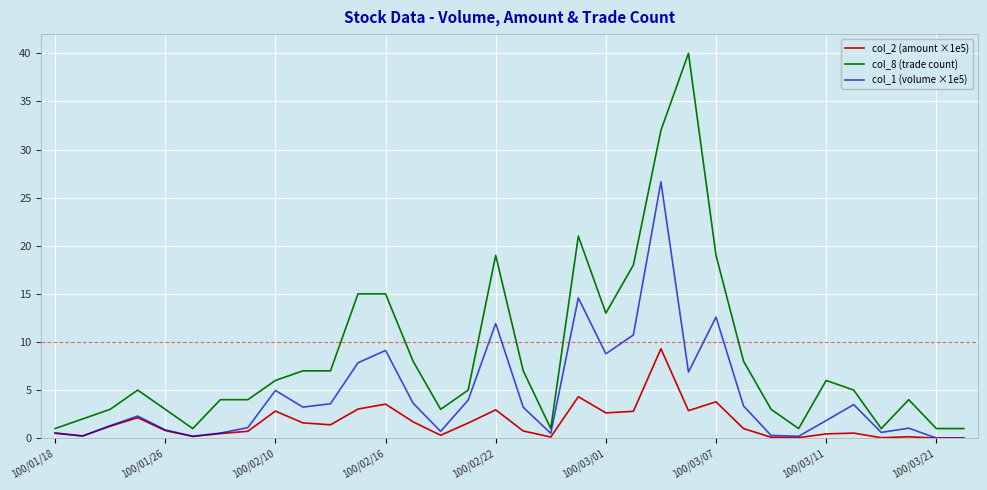

How many series are shown in this chart?

3